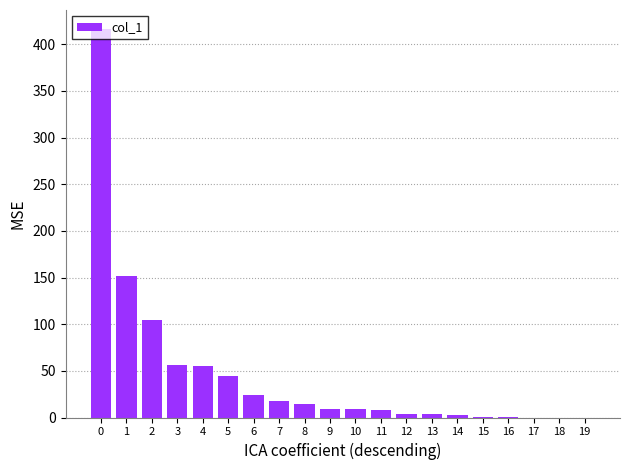

What is the sum of all values?

923